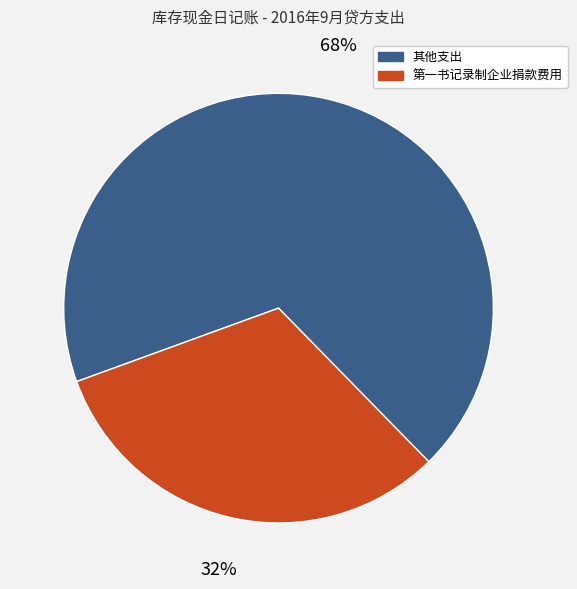

To the nearest percent, what percentage of the pie is 其他支出?

68%